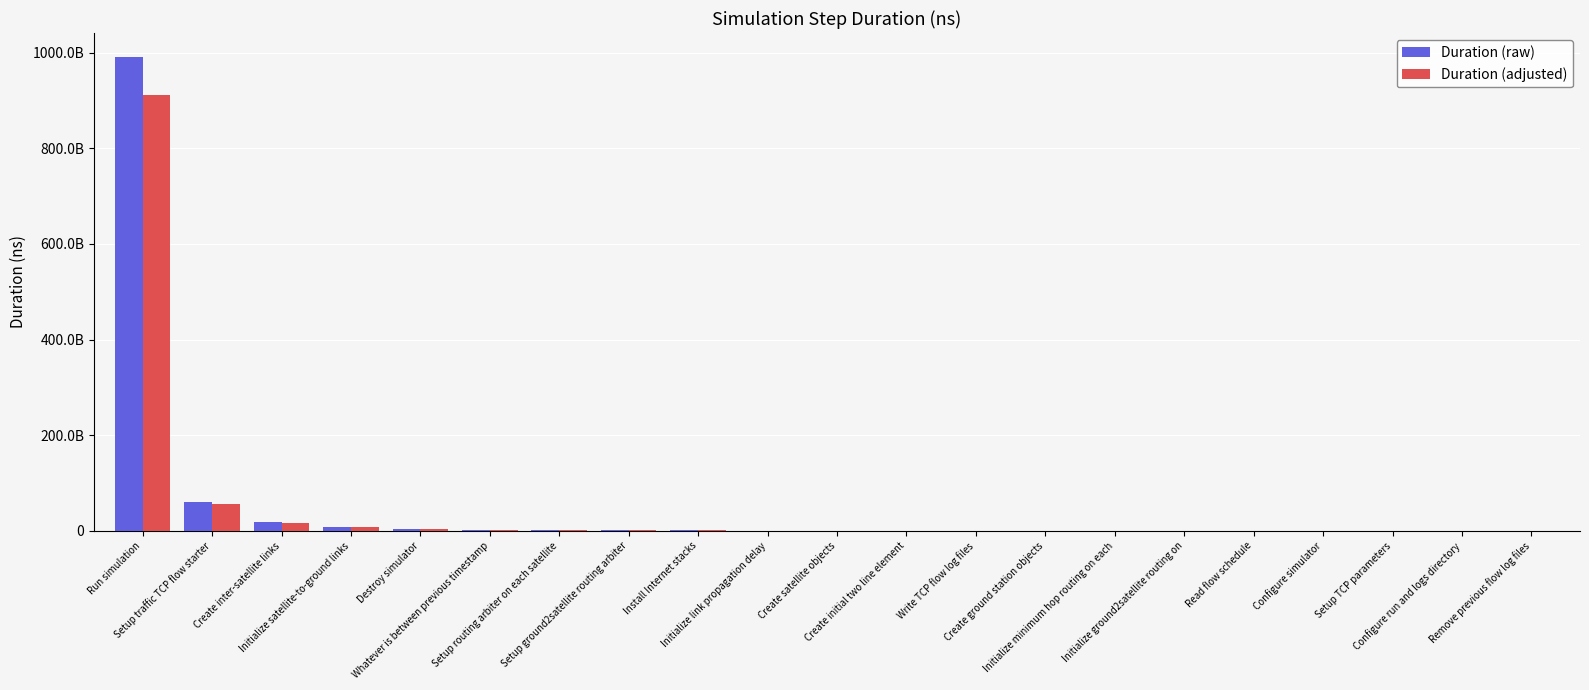

Reading right to left, list all the values displayed in this chart.

Duration (raw): Remove previous flow log files=32111.0	Configure run and logs directory=306885.0	Setup TCP parameters=1850009.0	Configure simulator=3743501.0	Read flow schedule=7564761.0	Initialize ground2satellite routing on=27197574.0	Initialize minimum hop routing on each=30768488.0	Create ground station objects=71192201.0	Write TCP flow log files=87948088.0	Create initial two line element=152652209.0	Create satellite objects=180094768.0	Initialize link propagation delay=337653407.0	Install Internet stacks=1029914387.0	Setup ground2satellite routing arbiter=1048218816.0	Setup routing arbiter on each satellite=1183102176.0	Whatever is between previous timestamp=2747112884.0	Destroy simulator=3789849364.0	Initialize satellite-to-ground links=8004138204.0	Create inter-satellite links=18786150924.0	Setup traffic TCP flow starter=60419560561.0	Run simulation=991429237291.0
Duration (adjusted): Remove previous flow log files=29542.1	Configure run and logs directory=282334.2	Setup TCP parameters=1702008.3	Configure simulator=3444020.9	Read flow schedule=6959580.1	Initialize ground2satellite routing on=25021768.1	Initialize minimum hop routing on each=28307009.0	Create ground station objects=65496824.9	Write TCP flow log files=80912241.0	Create initial two line element=140440032.3	Create satellite objects=165687186.6	Initialize link propagation delay=310641134.4	Install Internet stacks=947521236.0	Setup ground2satellite routing arbiter=964361310.7	Setup routing arbiter on each satellite=1088454001.9	Whatever is between previous timestamp=2527343853.3	Destroy simulator=3486661414.9	Initialize satellite-to-ground links=7363807147.7	Create inter-satellite links=17283258850.1	Setup traffic TCP flow starter=55585995716.1	Run simulation=912114898307.7